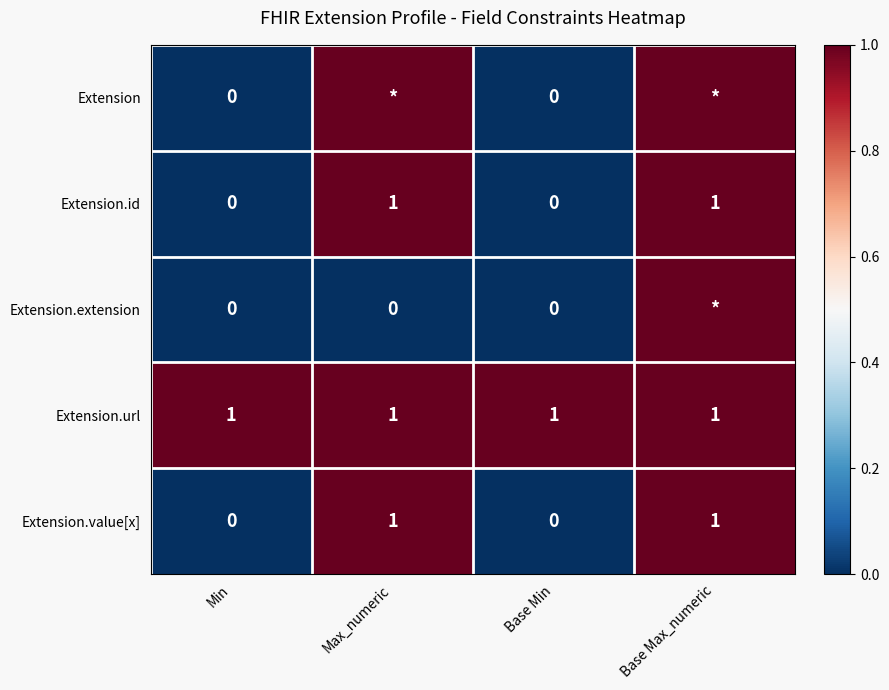

Count the Extension.value[x] values in the range 0 to 1.

4